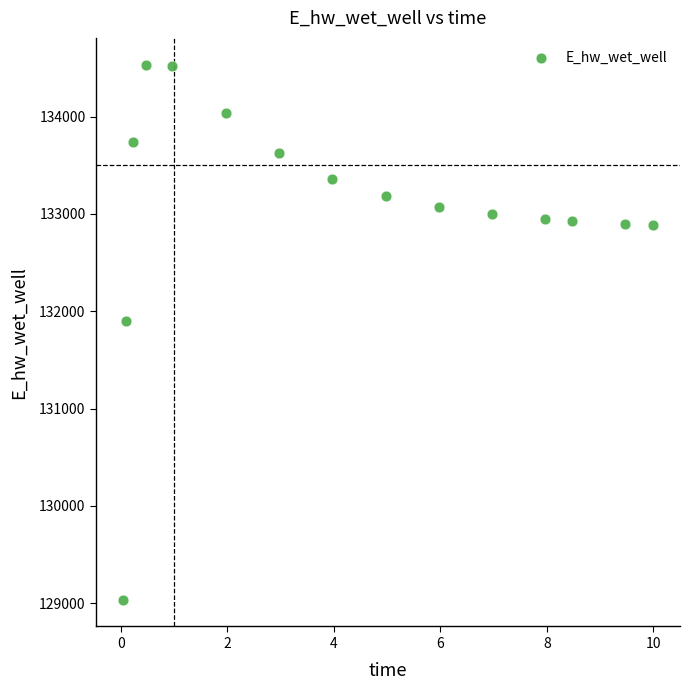

What Y value in the scatter plot is closest to 131785?

131904.4